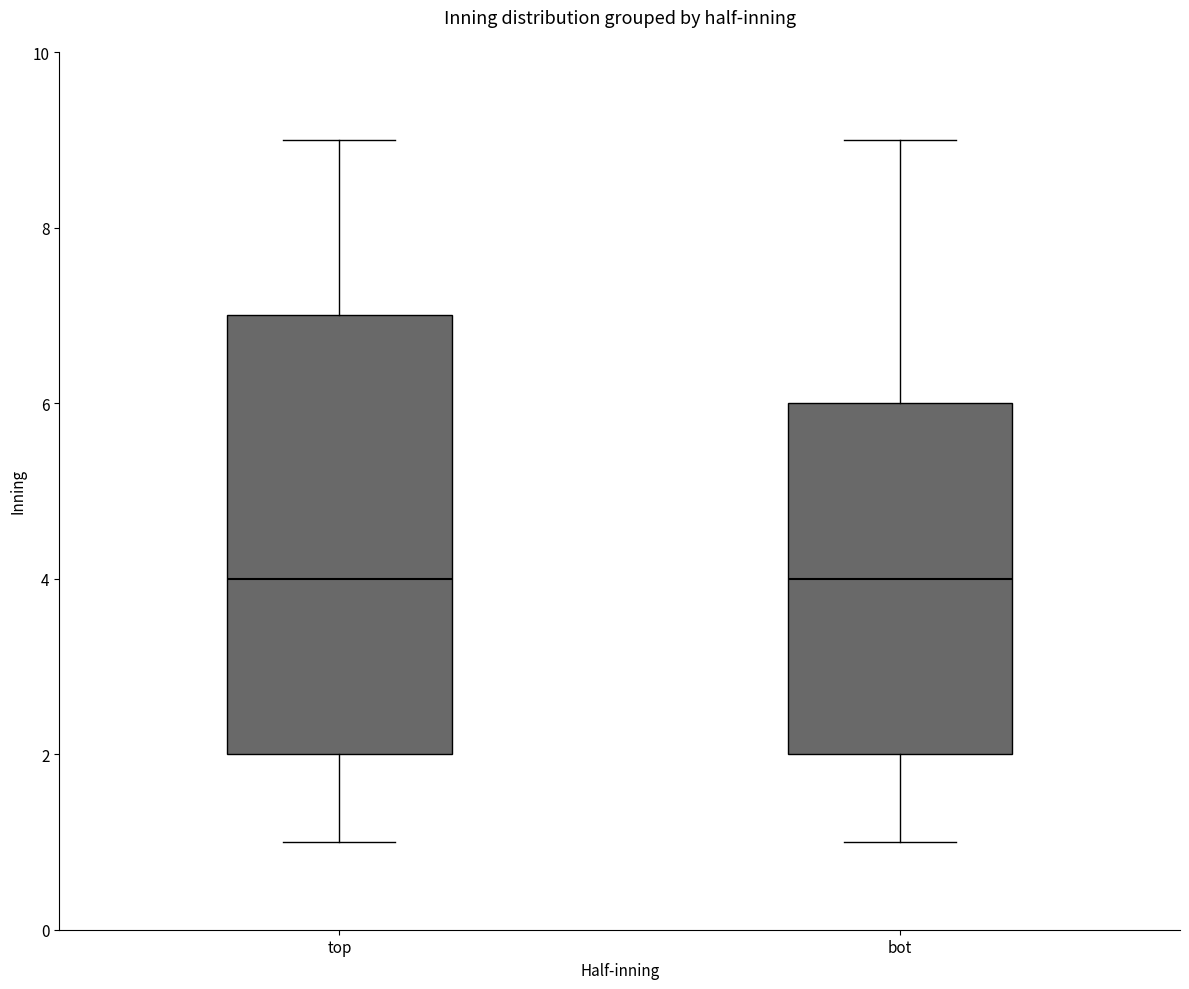

Where does the lower whisker of the box for top end on the y-axis? The values are not printed on the chart, so give them approximately, as read against the axis.

1